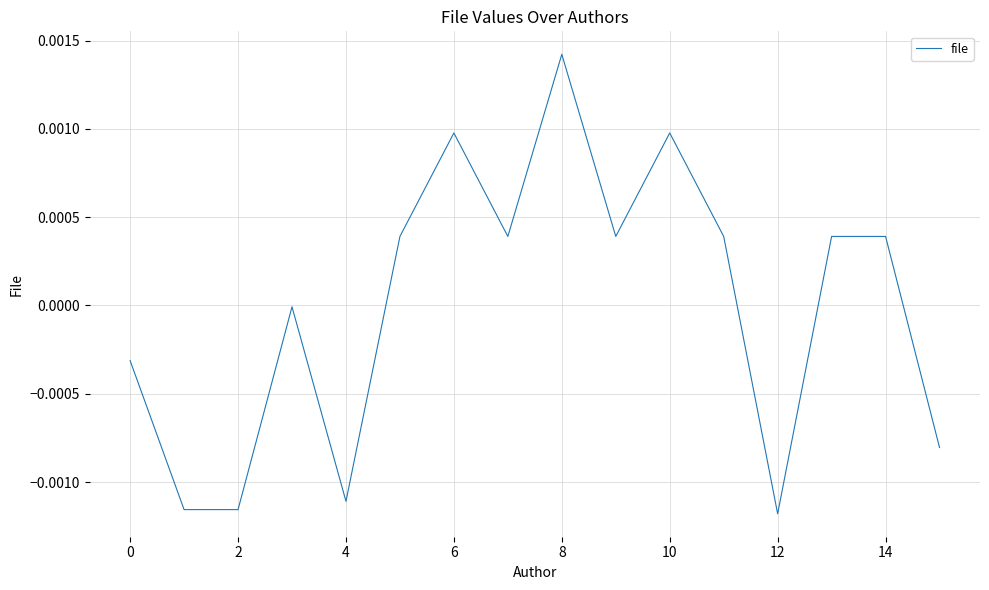

How many lines are shown in the chart?

1